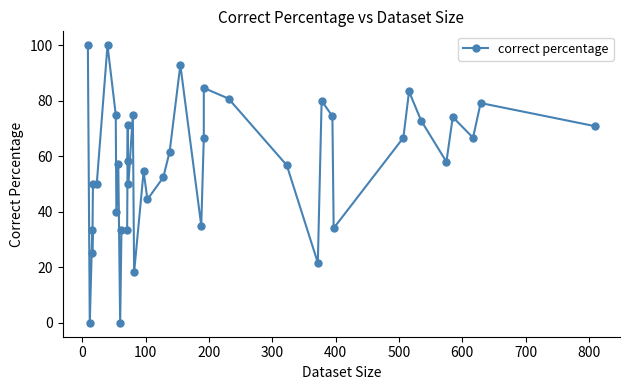

True or false: the data has more than 1 interior local peaks.

True